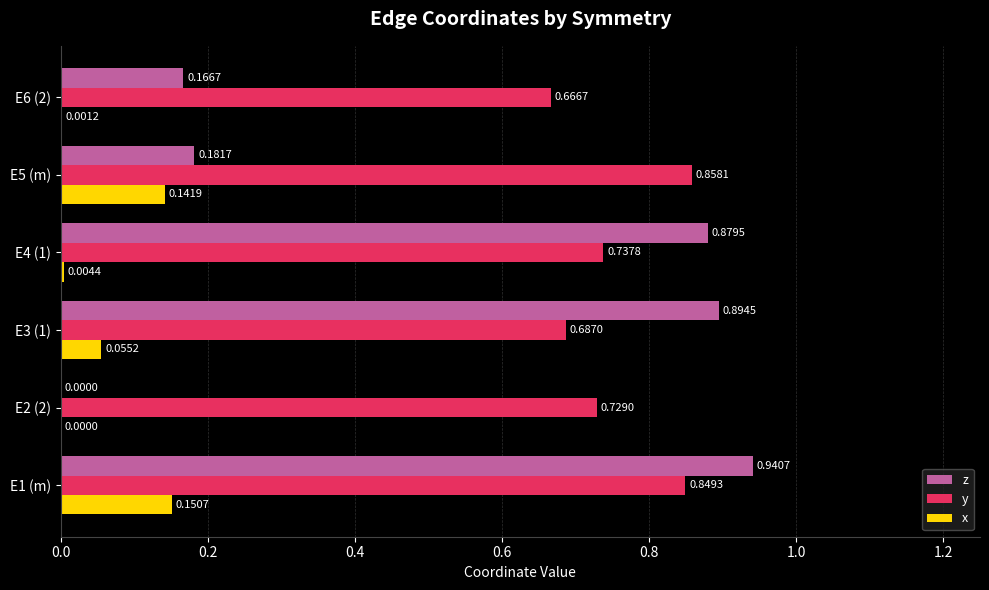

Is the value of z at E2 (2) greater than the value of x at E4 (1)?

No